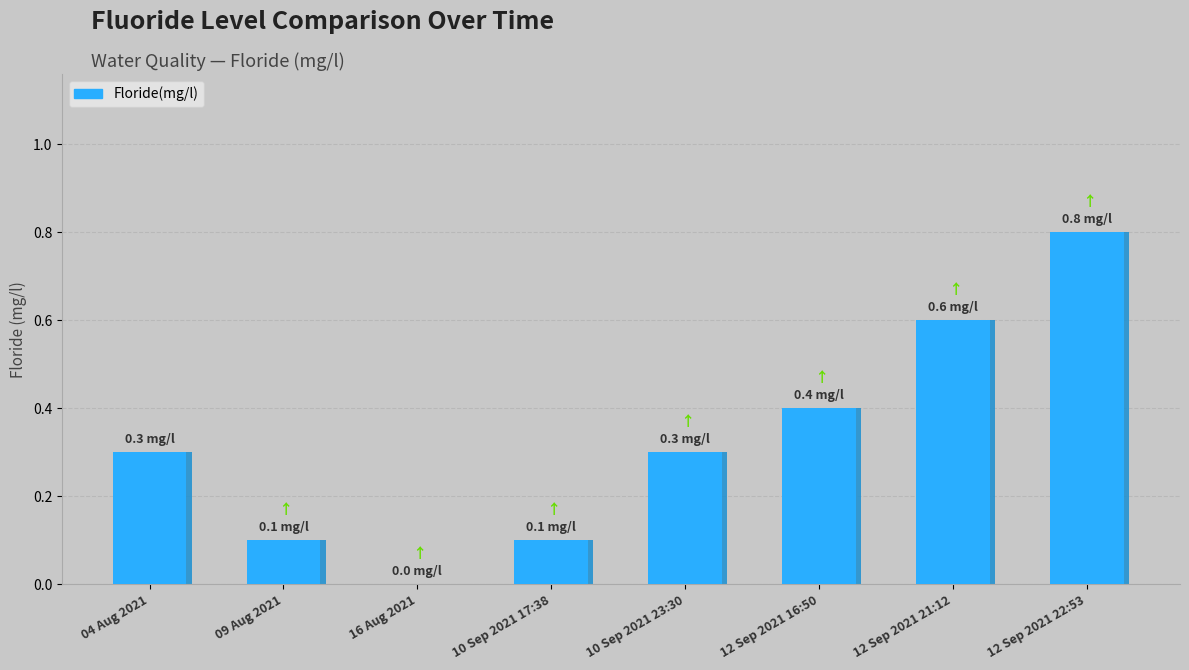

The value at 16 Aug 2021 is -0.3. True or false?

False